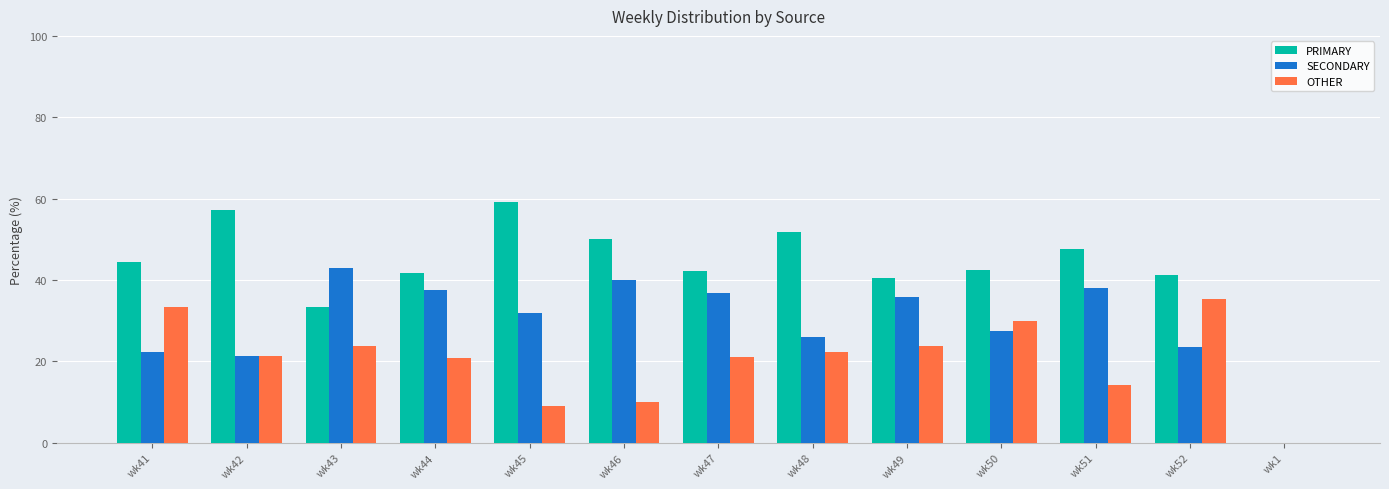

Between wk45 and wk47, which series saw the biggest shift?

PRIMARY